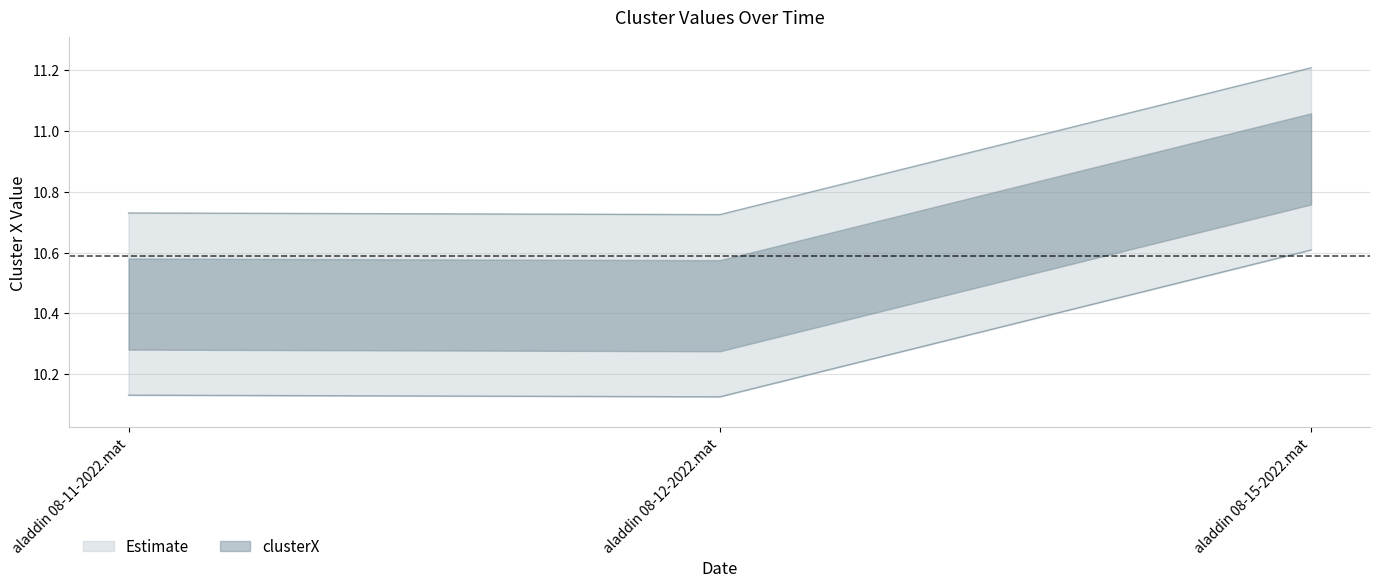

What is the label of the 1st point from the left?

aladdin 08-11-2022.mat